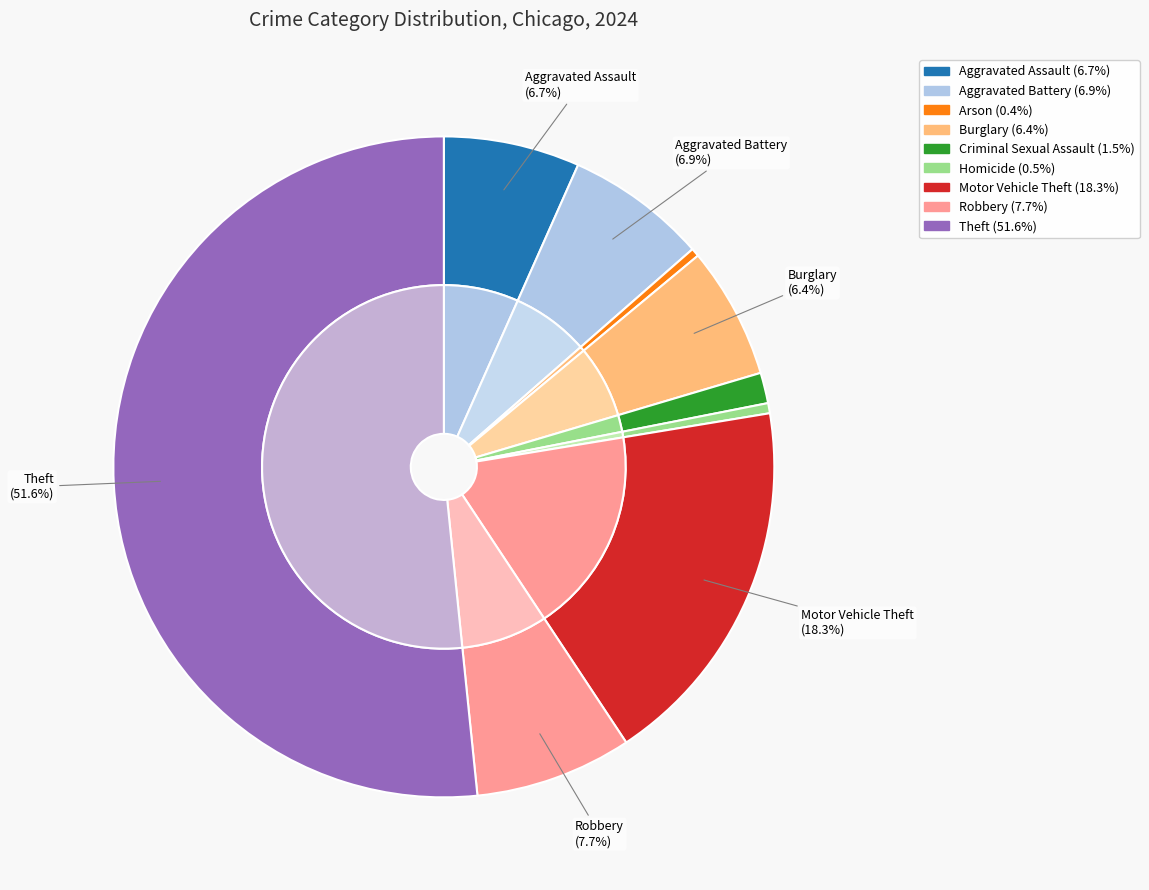

Does Motor Vehicle Theft represent more than half of the total?

No